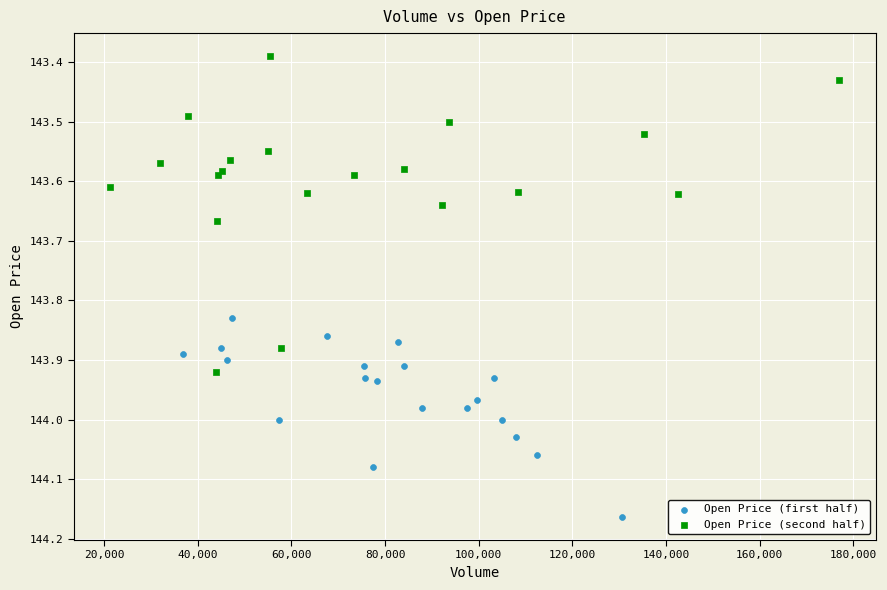

Which series has the largest Y range (max minus min)?

Open Price (second half)